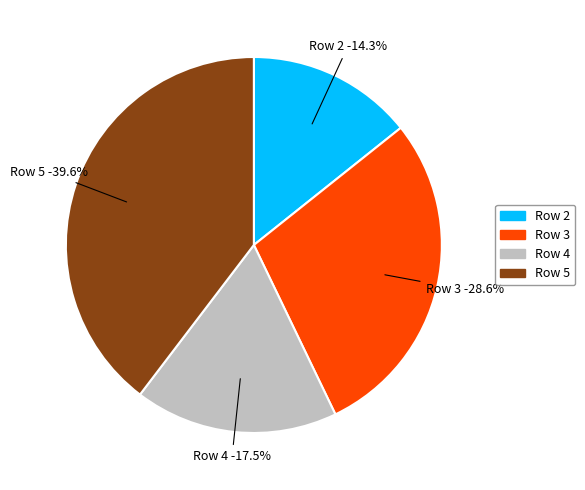

To the nearest percent, what is the difference between the Row 4 and Row 3 slice percentages?

11%